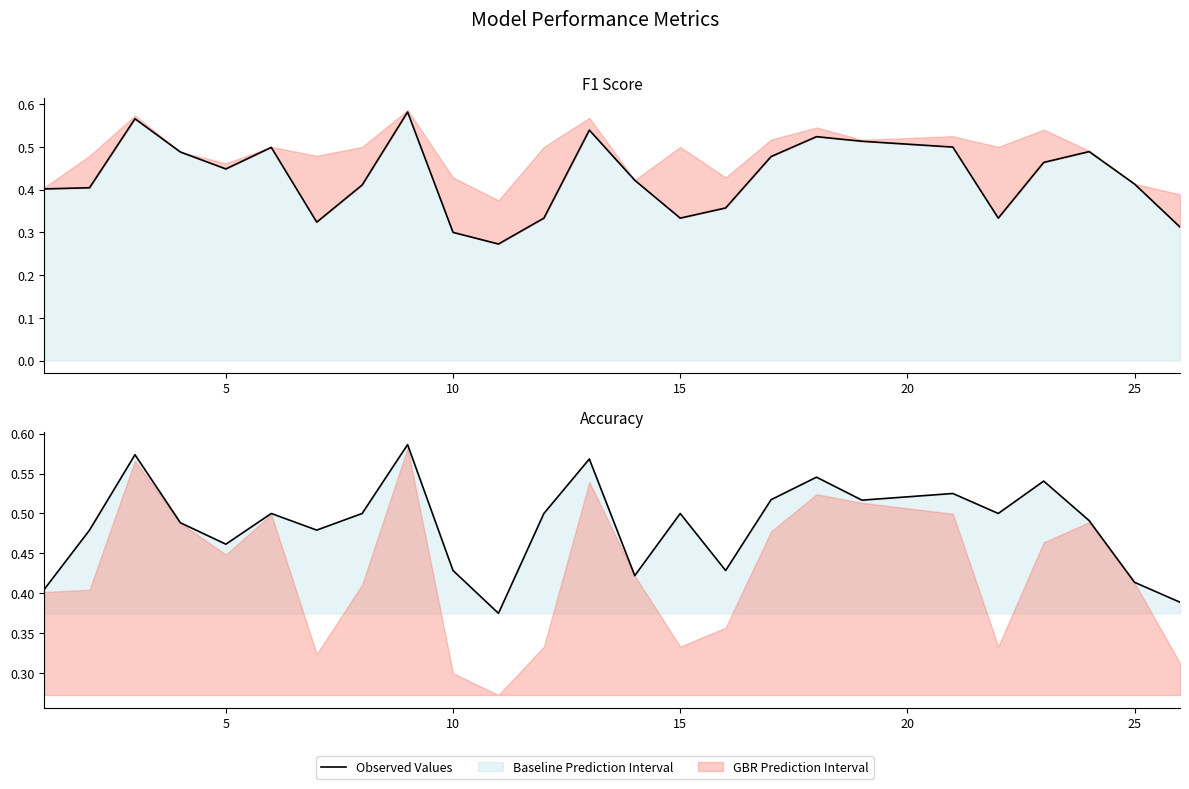

In F1 Score, how many points are higher than both neighbors (excluding endpoints)?

6